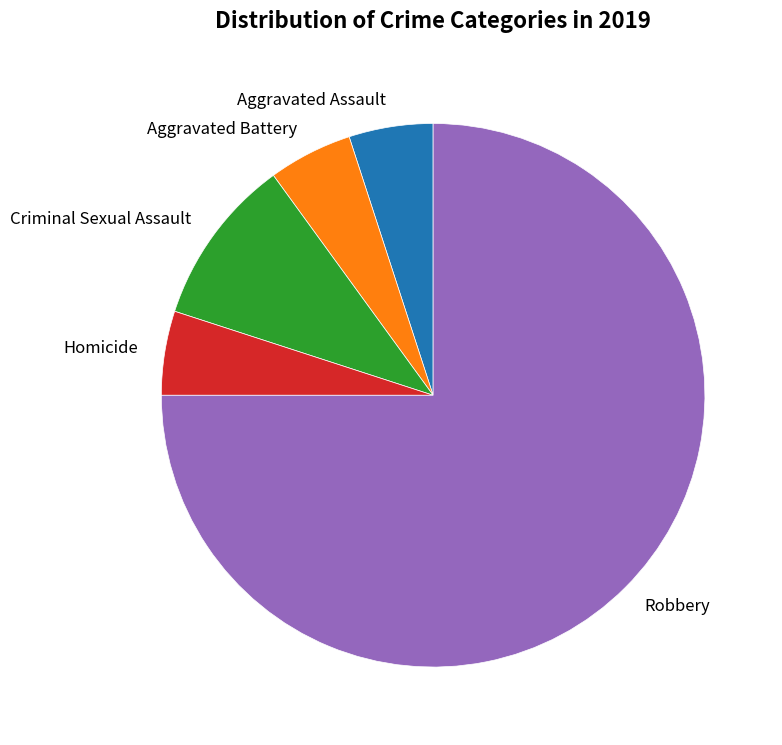

Which category accounts for the majority?

Robbery